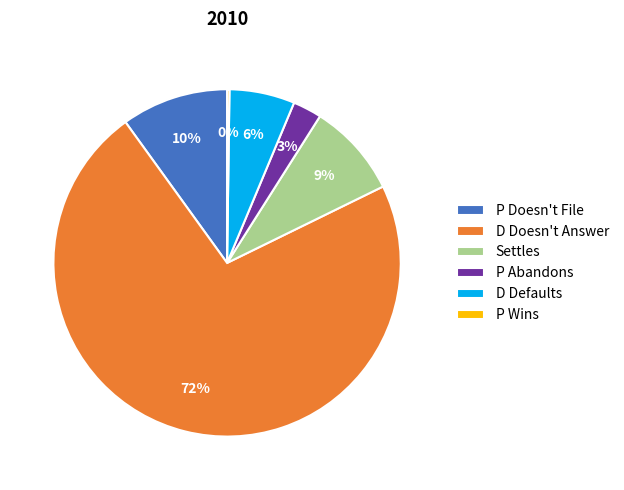

Which has a higher value, P Abandons or D Doesn't Answer?

D Doesn't Answer